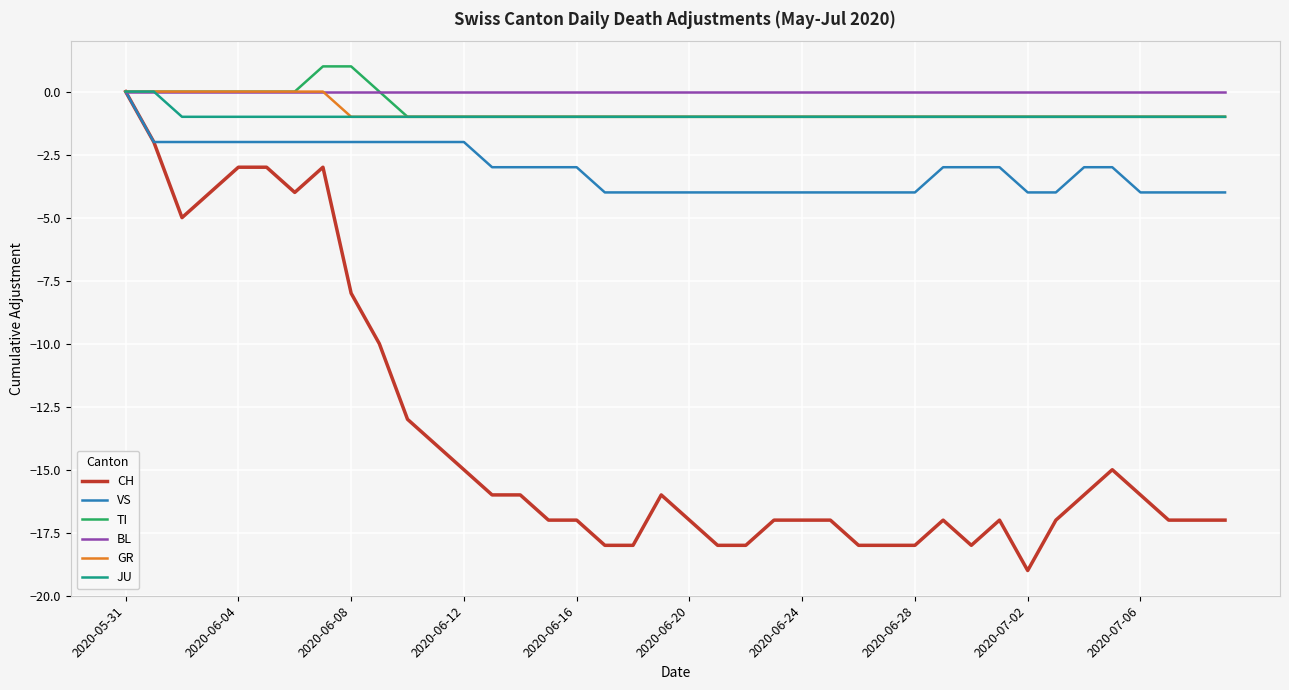

What is the minimum value for VS?

-4